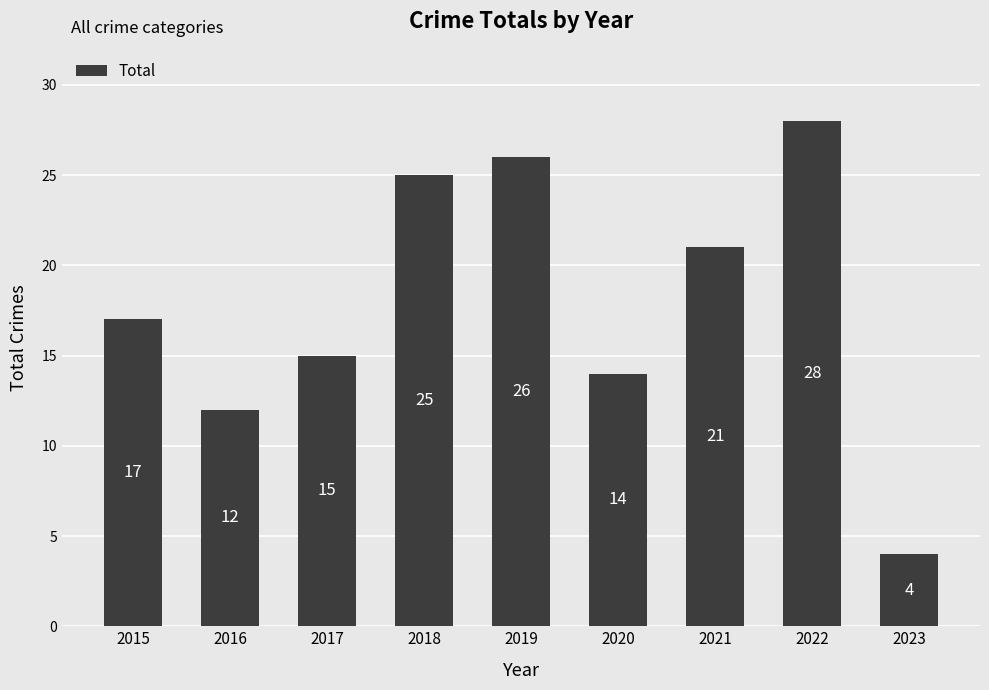

How many data points are less than 17?

4